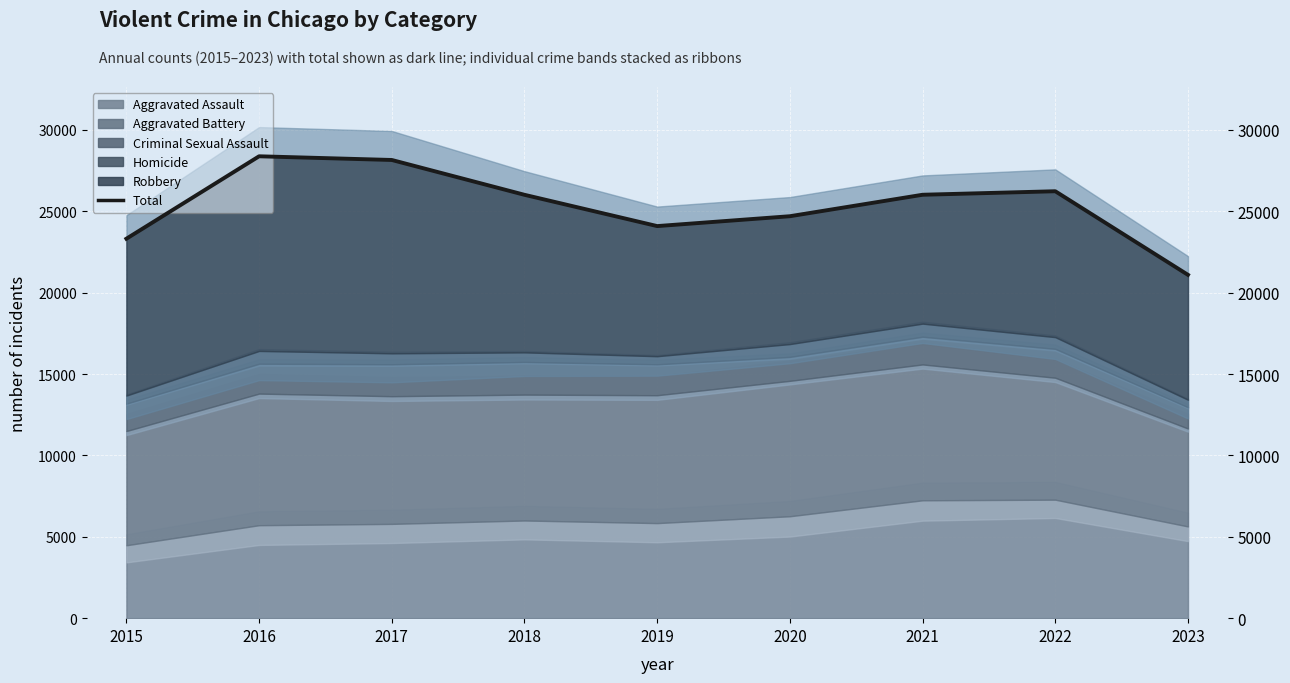

What is the average value?

25332